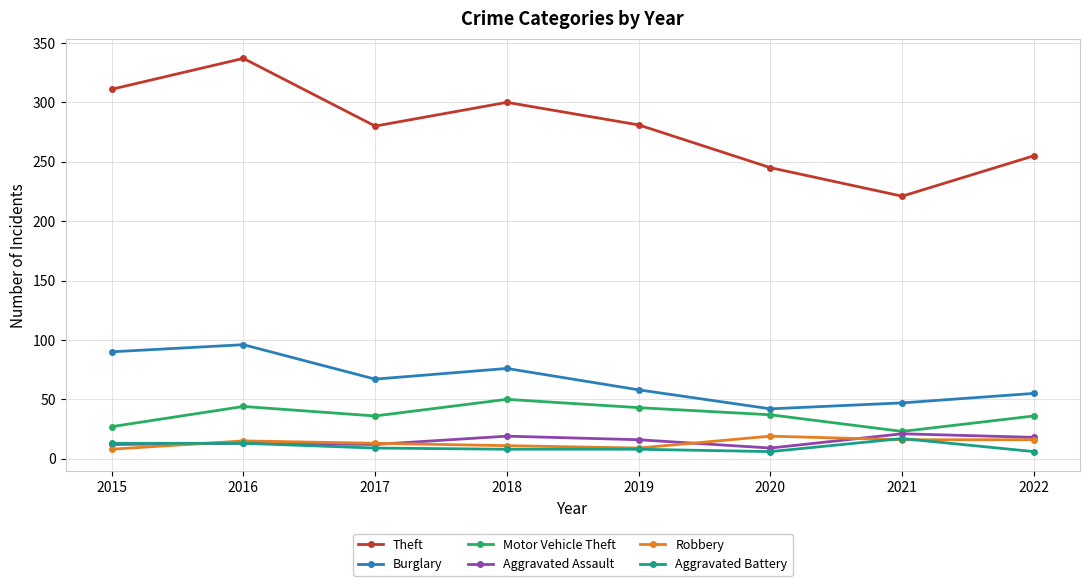

True or false: Robbery and Motor Vehicle Theft intersect in this chart.

False